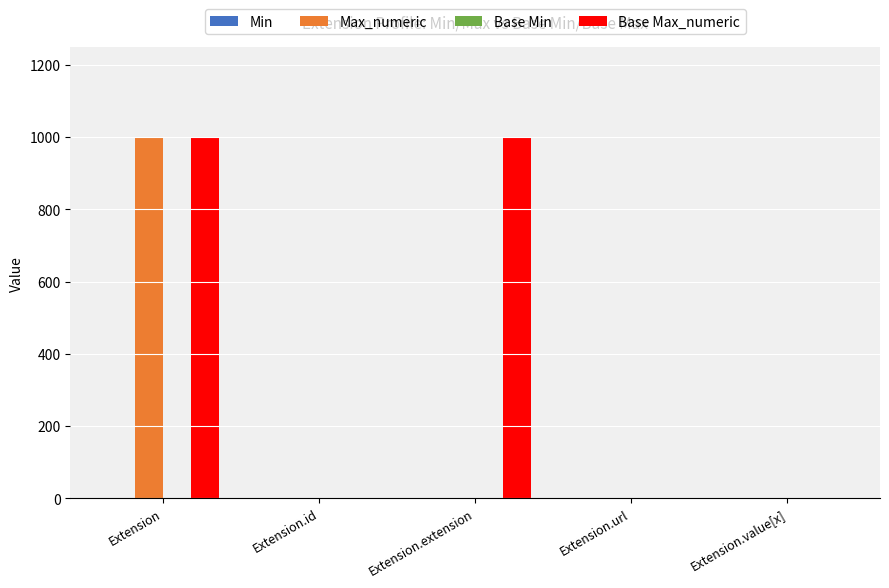

What is the sum of all Max_numeric values?

1002